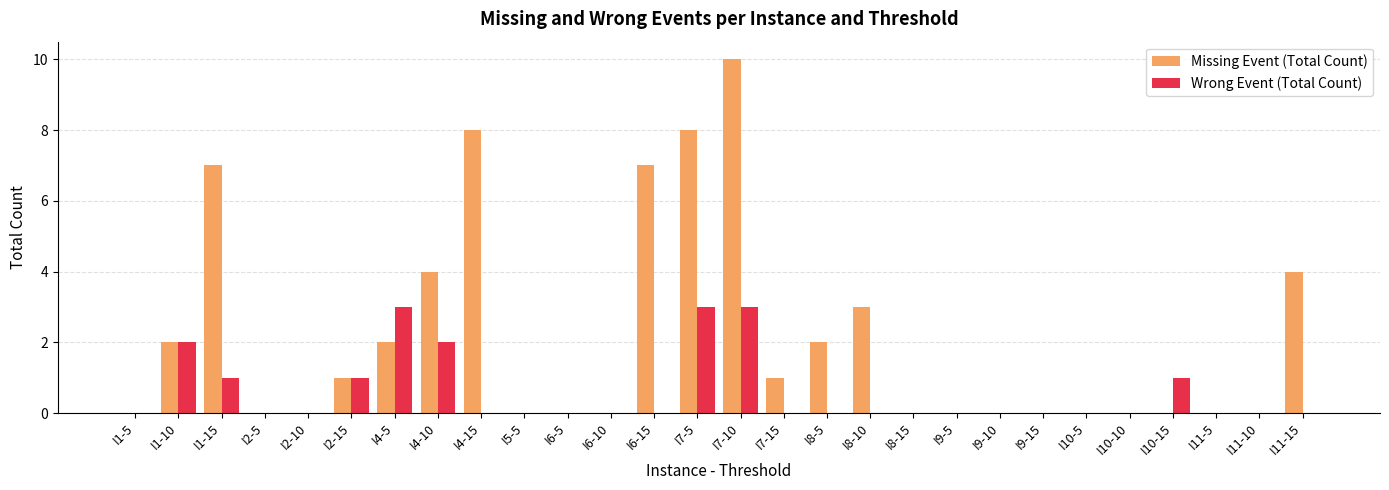

At which category is the sum across all series the highest?

I7-10